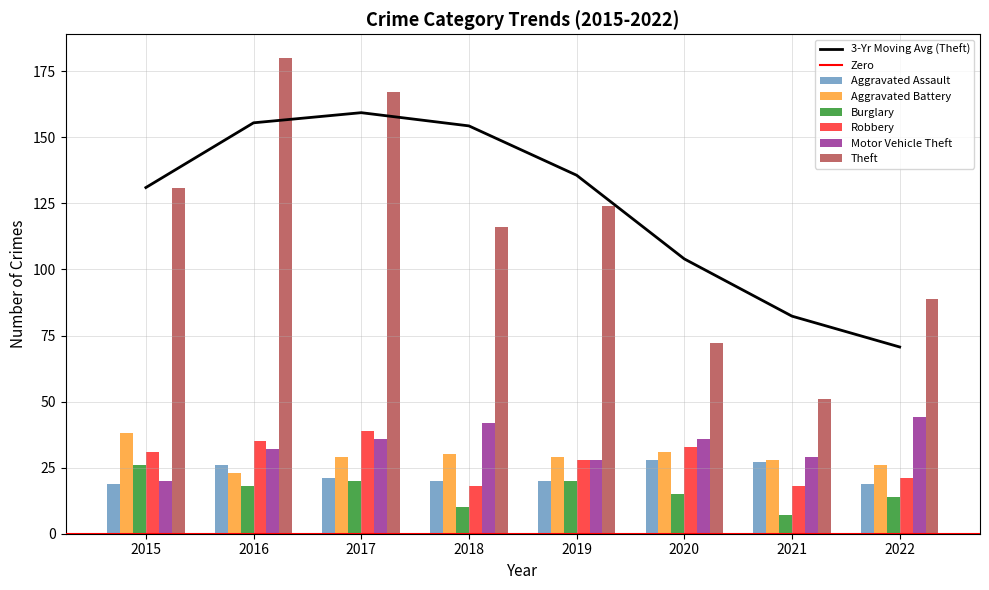

What is the difference between the Theft values at 2020 and 2017?

95